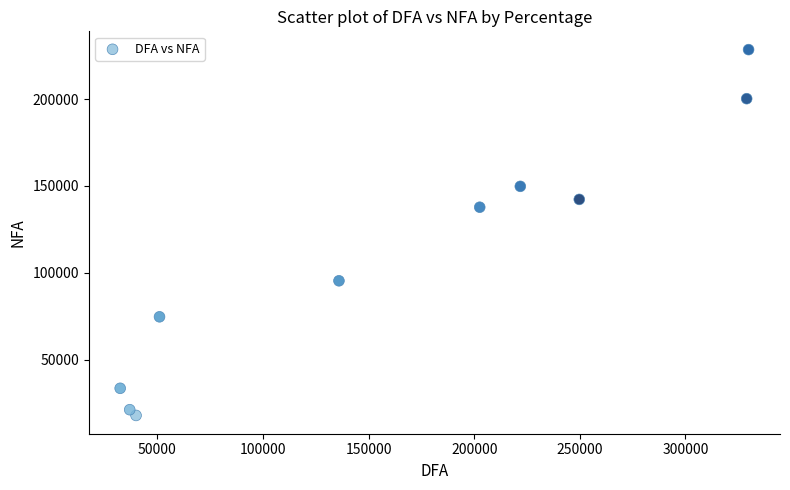

What Y value in the scatter plot is closest to 123216?

137775